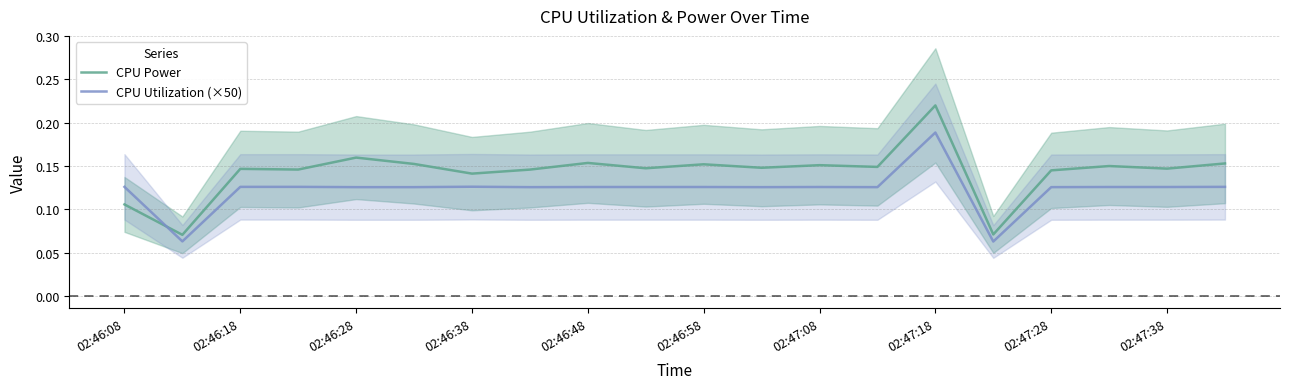

How many times do CPU Utilization (×50) and CPU Power cross each other?

1